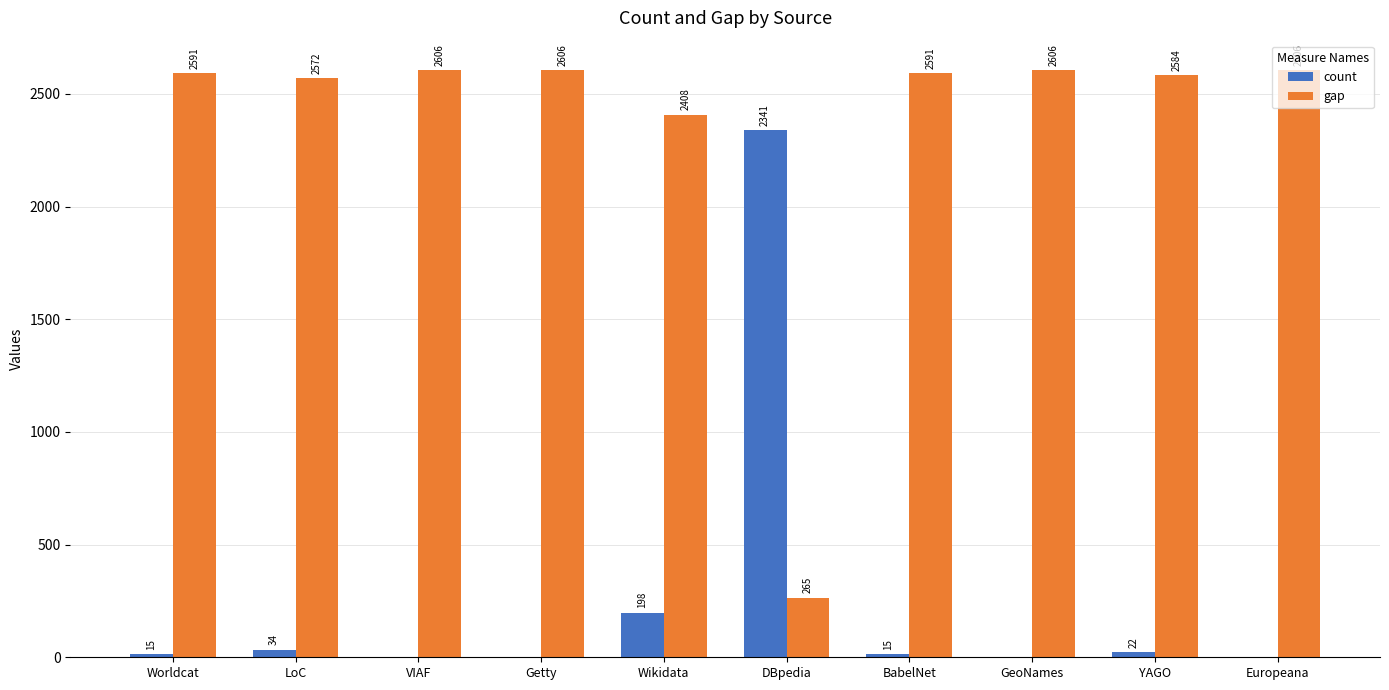

Reading left to right, what are all the values shown in this chart?

count: Worldcat=15	LoC=34	VIAF=0	Getty=0	Wikidata=198	DBpedia=2341	BabelNet=15	GeoNames=0	YAGO=22	Europeana=0
gap: Worldcat=2591	LoC=2572	VIAF=2606	Getty=2606	Wikidata=2408	DBpedia=265	BabelNet=2591	GeoNames=2606	YAGO=2584	Europeana=2606